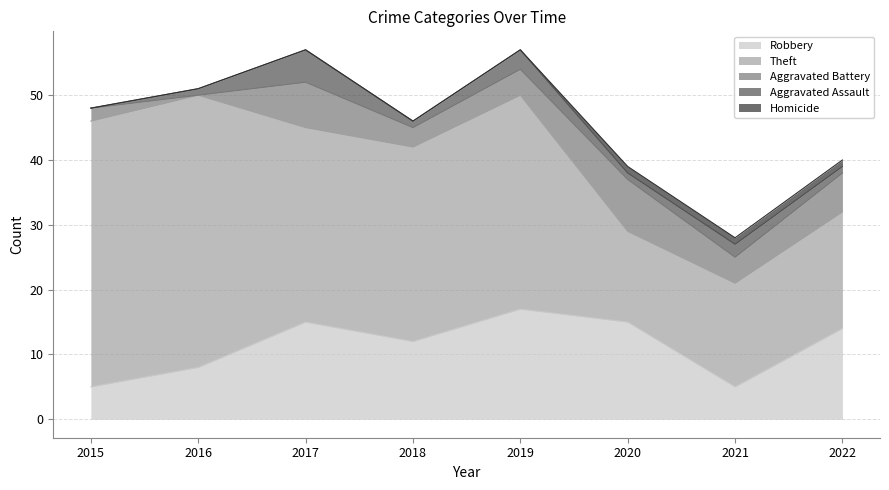

How many lines are shown in the chart?

5